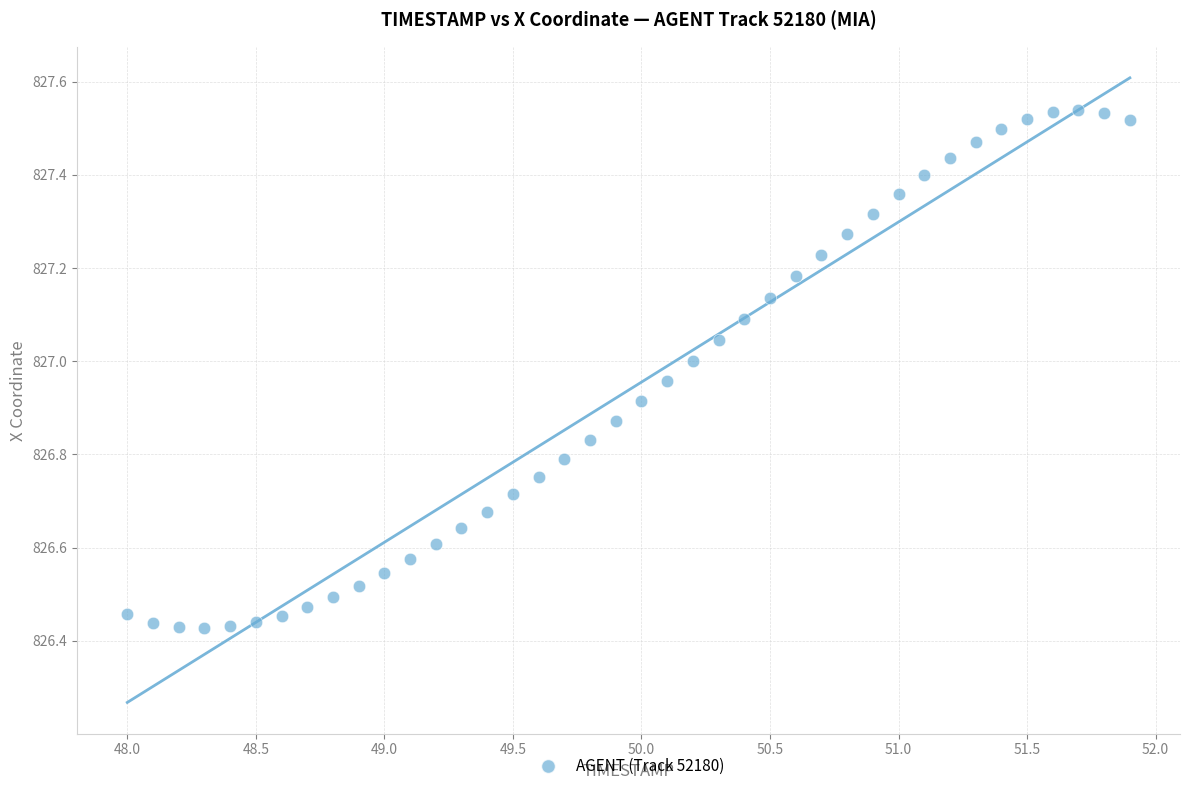

What is the range of Y values (max minus min)?

1.1